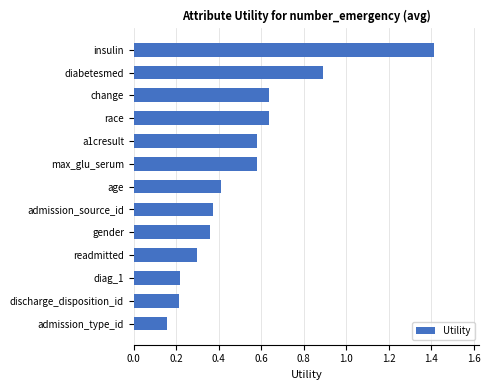

Read the value at readmitted.

0.3